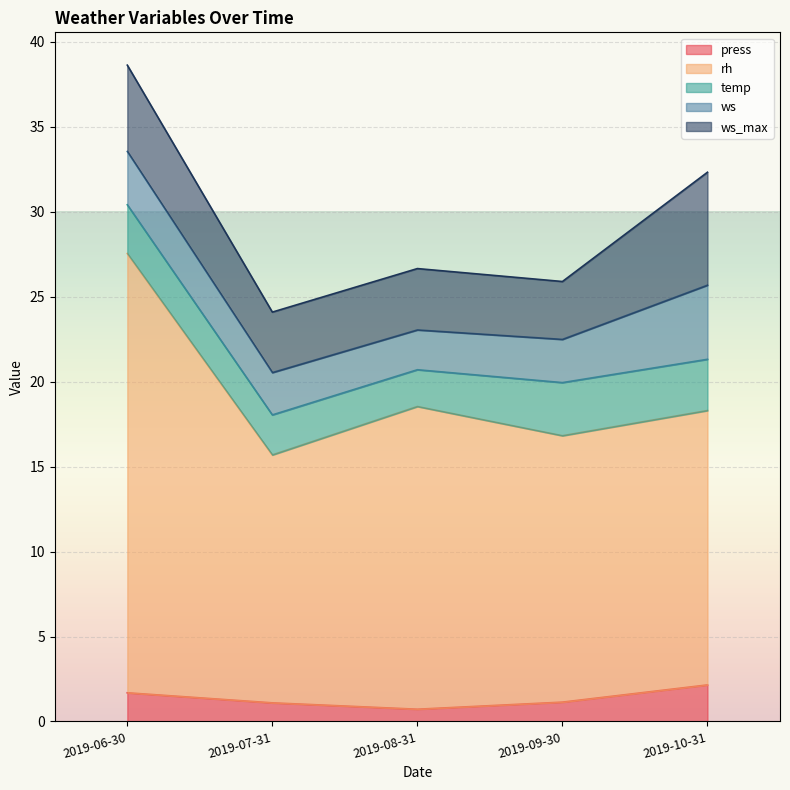

Which has a higher value, 2019-06-30 or 2019-07-31?

2019-06-30